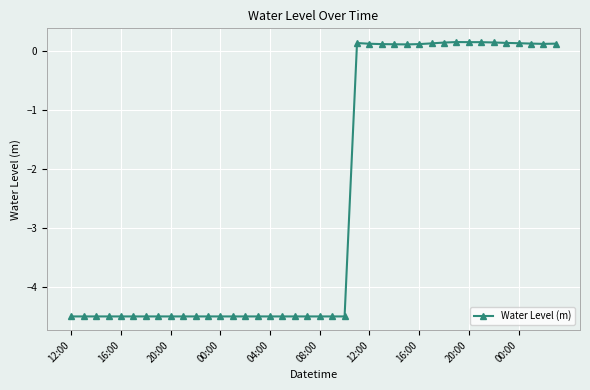

What is the greatest value displayed?

0.1